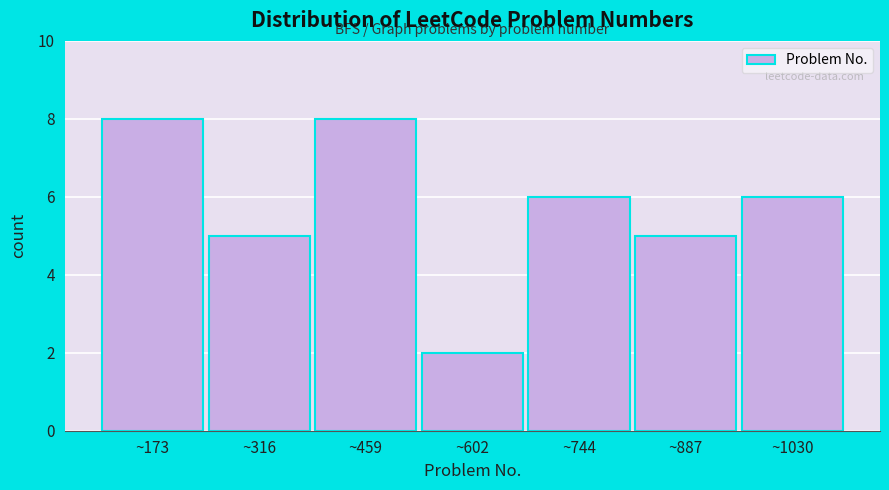

Reading left to right, transcribe this chart: for each bar, give the range it covers on the x-axis and its height. Neither the bar edges nor the heights are printed on the chart, so give them approximately, as read against the axes.

100 to 240: 8
240 to 380: 5
380 to 540: 8
540 to 680: 2
680 to 820: 6
820 to 960: 5
960 to 1100: 6